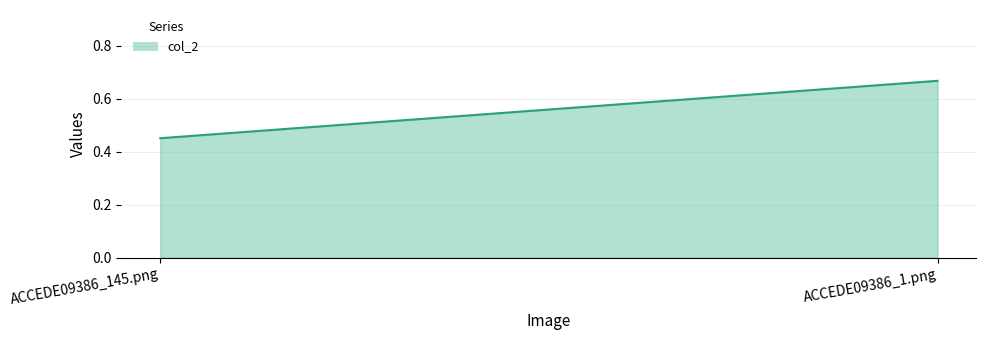

What is the sum of all values?

1.1